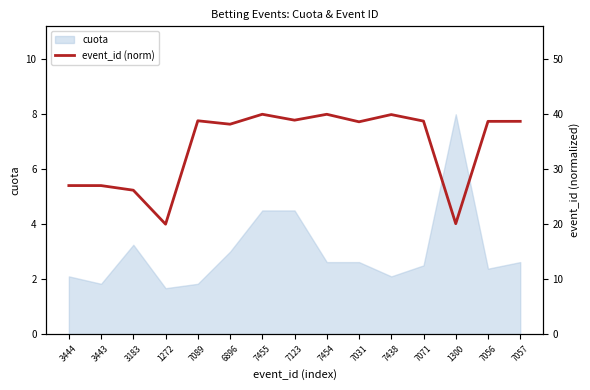

Which category has the highest value in the cuota series?

1300